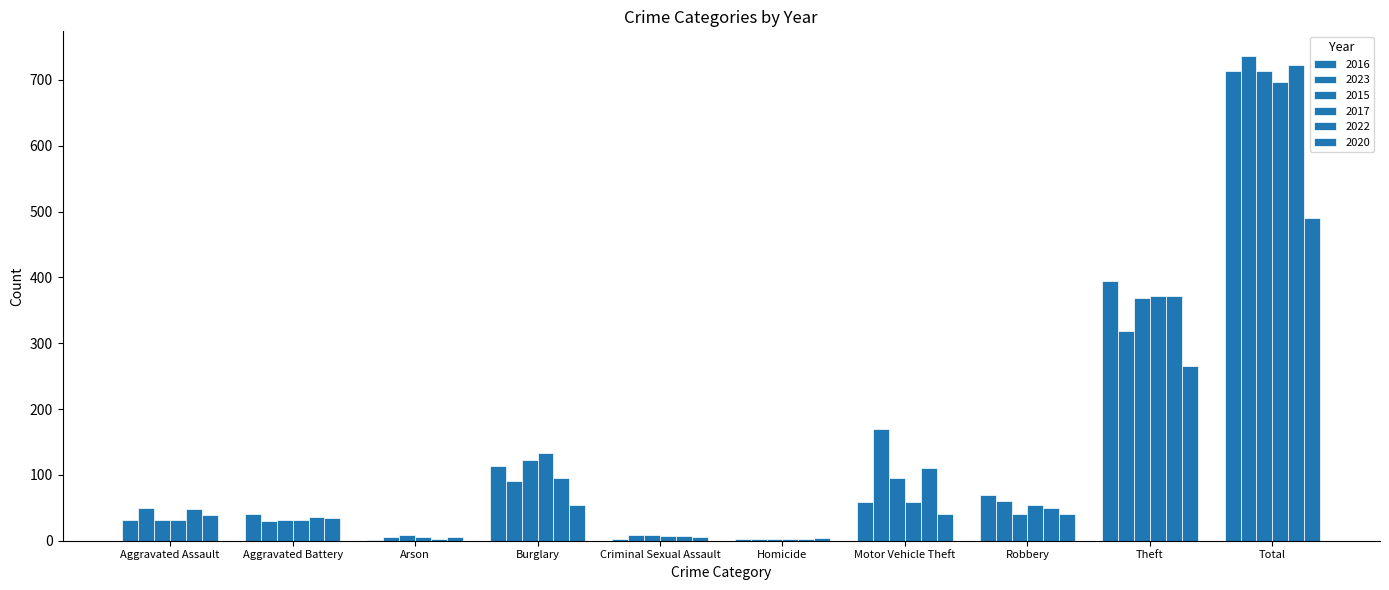

What is the average value of the 2017 series?

139